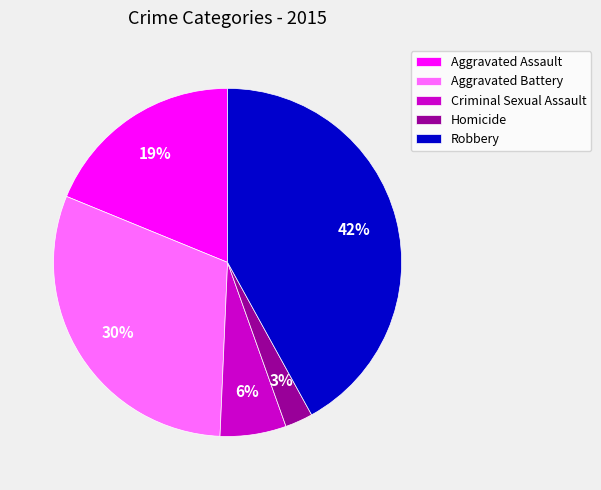

True or false: Aggravated Battery accounts for 30% of the total.

True